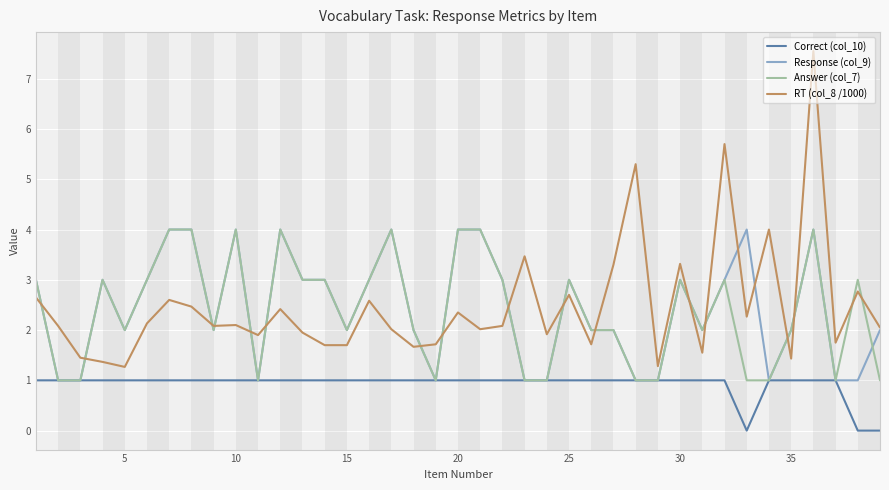

What is the lowest value of the RT (col_8 /1000) series?

1.3